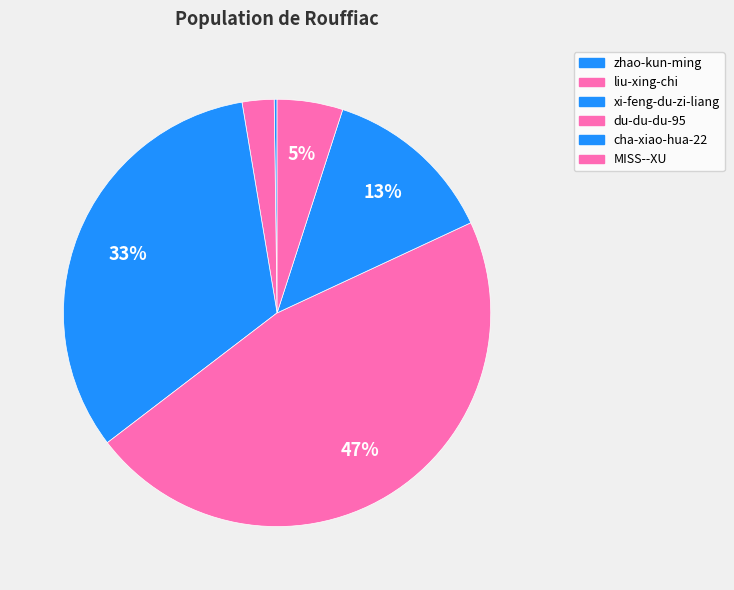

Rank the categories by value from lowest to highest.

zhao-kun-ming, liu-xing-chi, MISS--XU, cha-xiao-hua-22, xi-feng-du-zi-liang, du-du-du-95